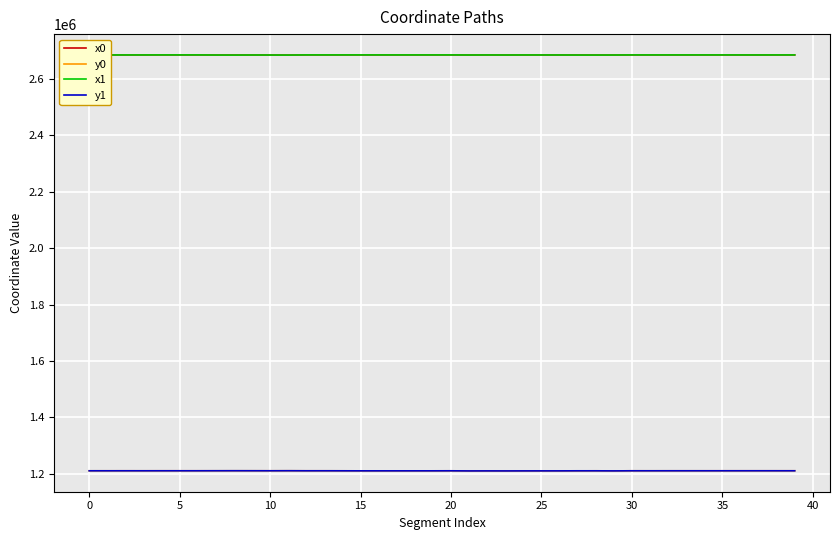

What is the smallest value displayed?

1210475.9